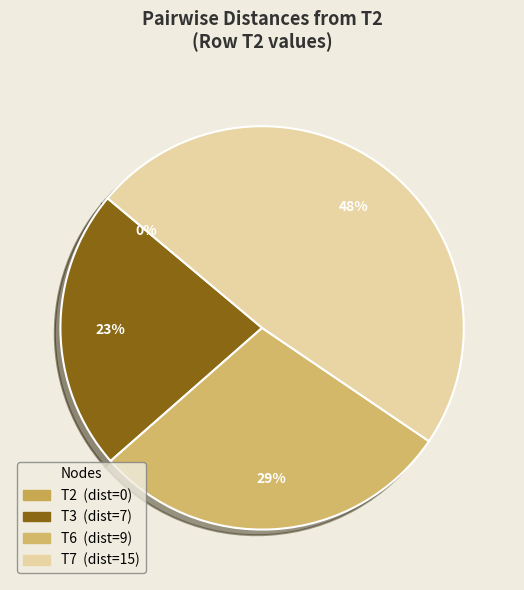

The T6 slice represents 20% of the pie. True or false?

False